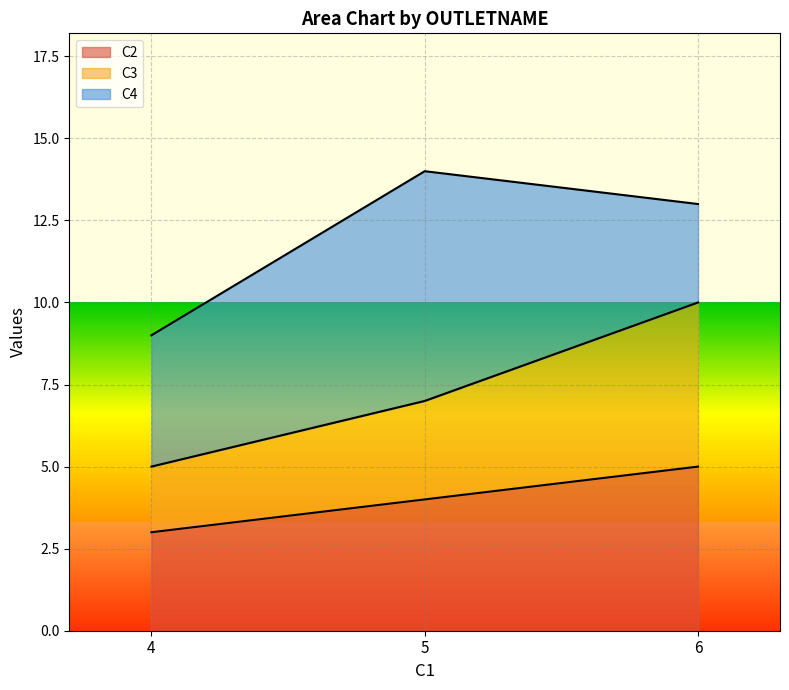

List the labels in order of C2 value, largest first.

6, 5, 4